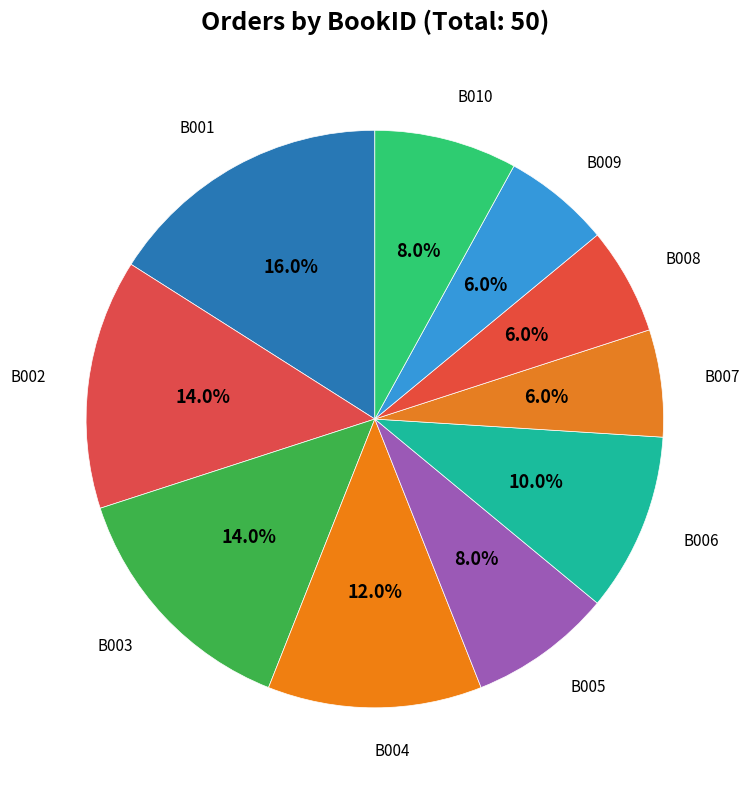

How many slices are in this pie chart?

10